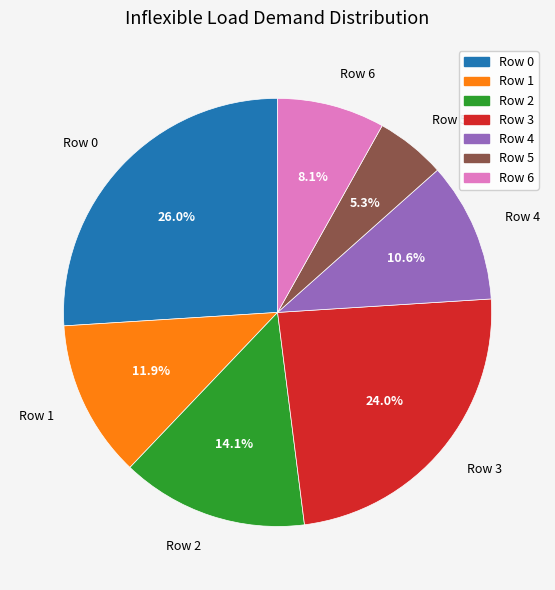

Does Row 4 account for over 50% of the chart?

No